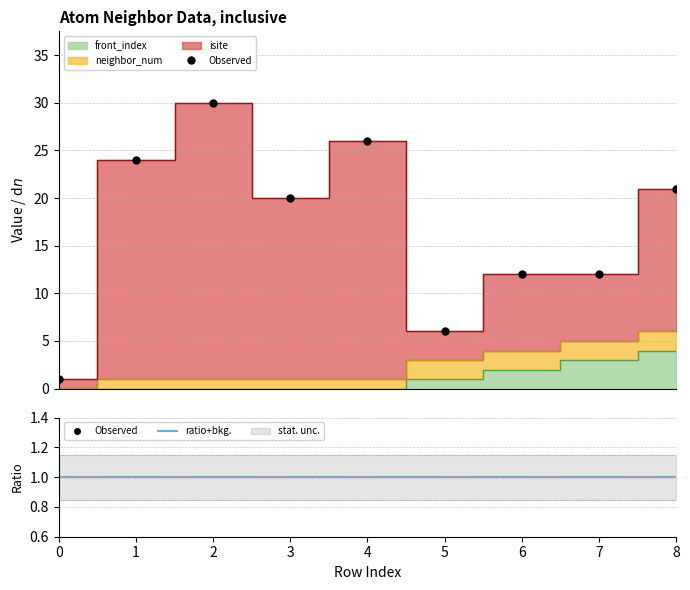

How many front_index values are between 0 and 2?

7